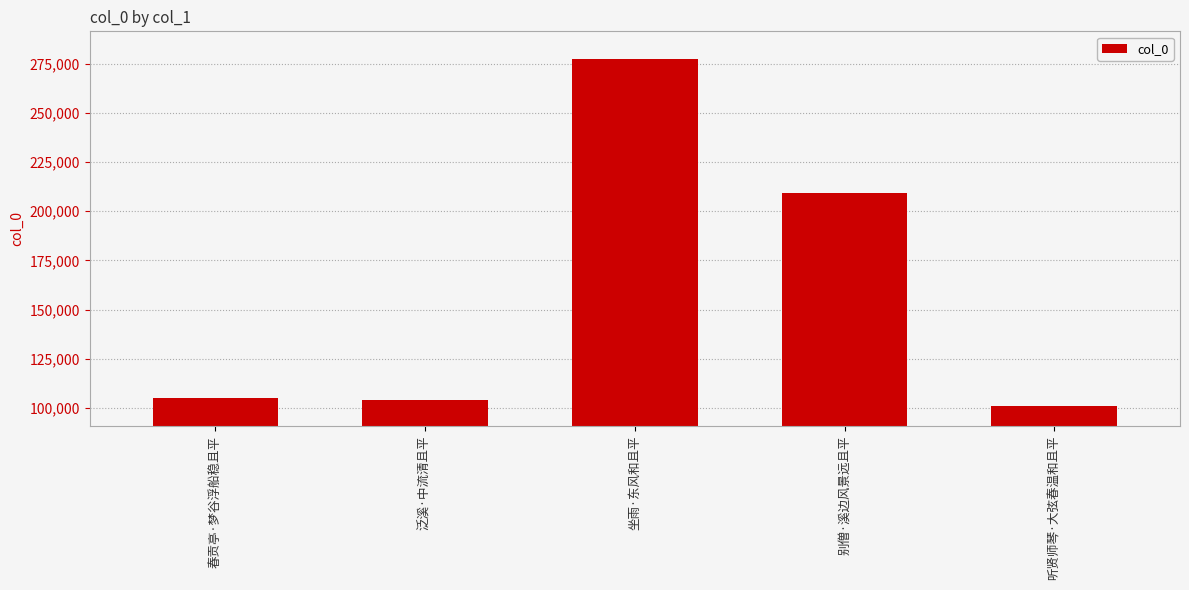

Reading right to left, list all the values displayed in this chart.

101030	209189	277510	103792	105215